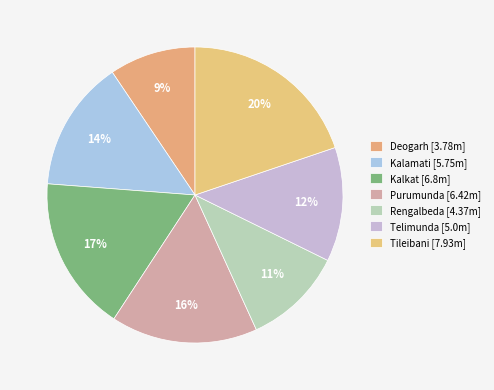

How many slices are in this pie chart?

7